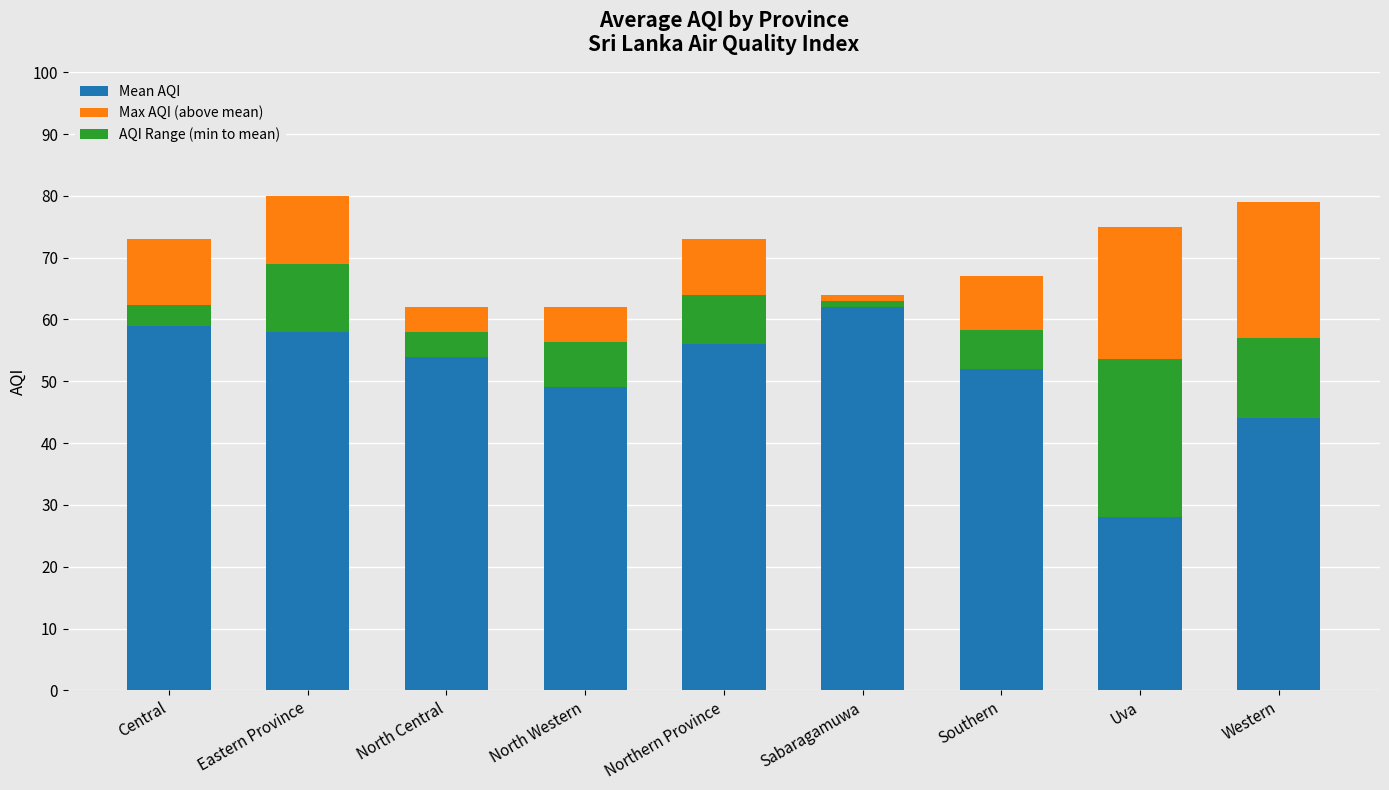

What is the difference between the second highest and minimum values in the Max AQI (above mean) series?

20.3